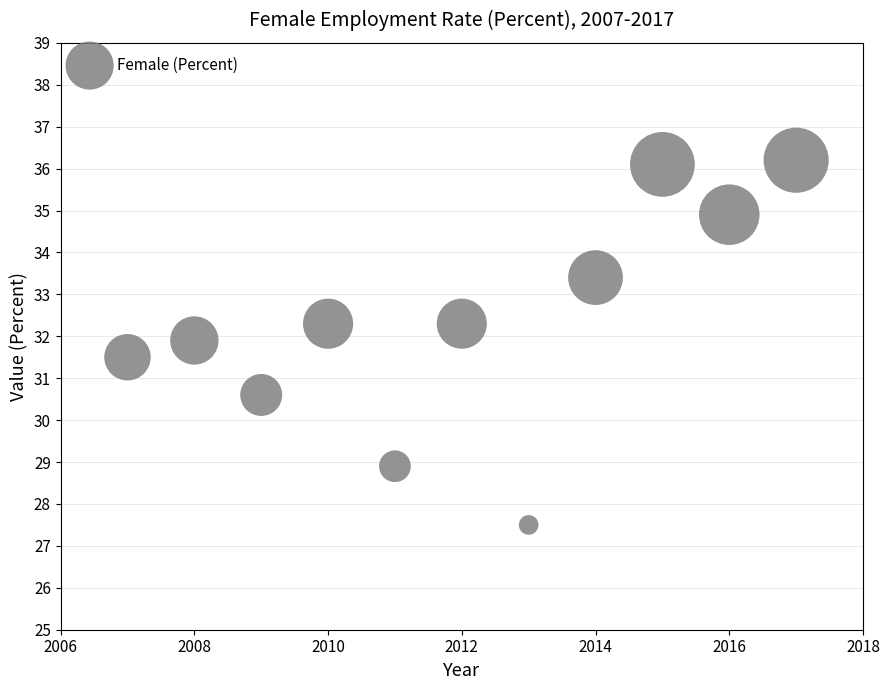

What is the range of X values (max minus min)?

10.0